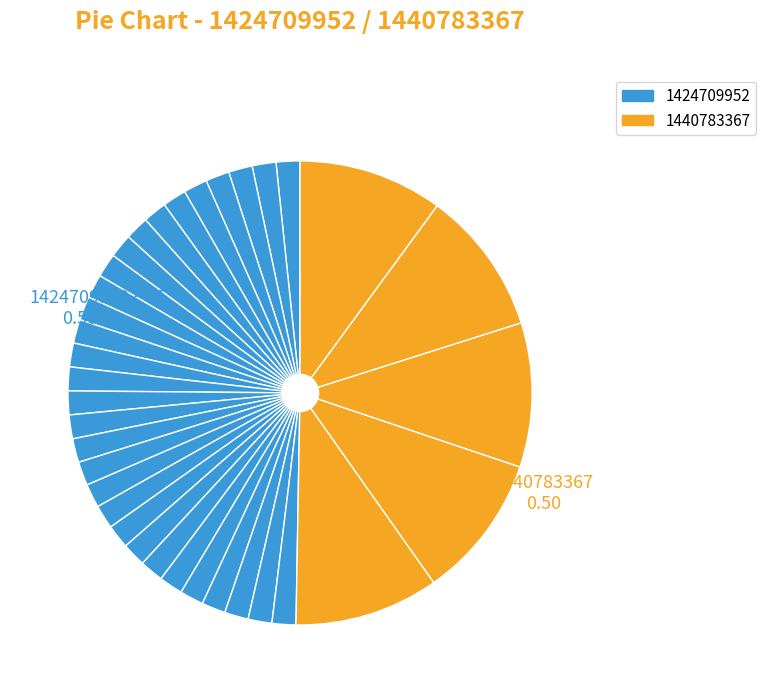

What is the largest slice in the pie chart?

1440783367